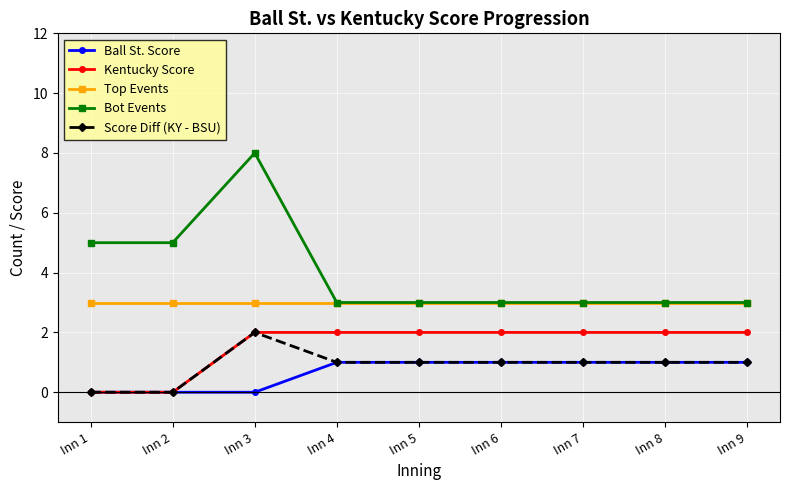

The value of Score Diff (KY - BSU) at Inn 1 is 0. True or false?

True